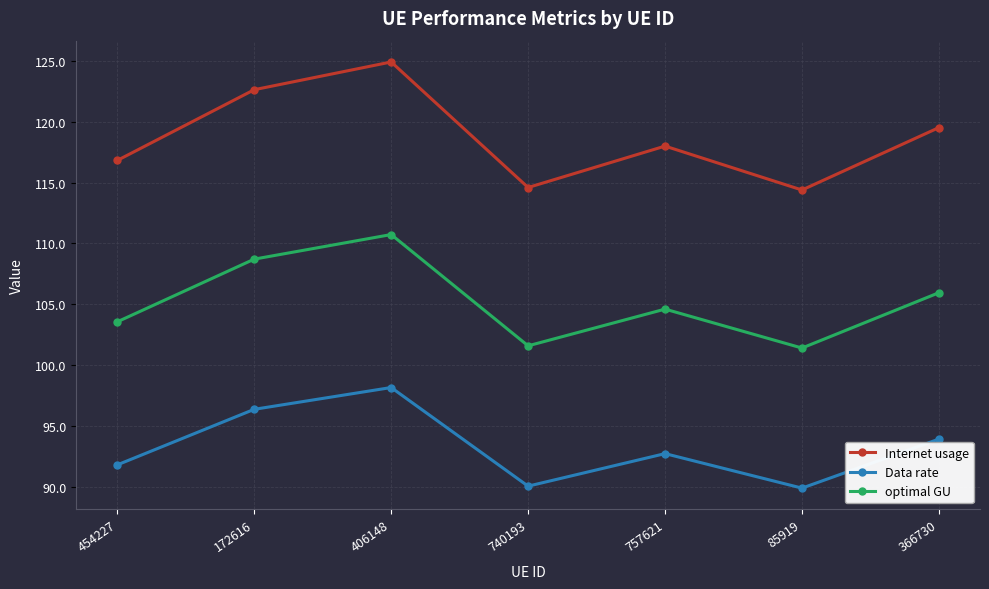

Read the optimal GU value at 740193.

101.6